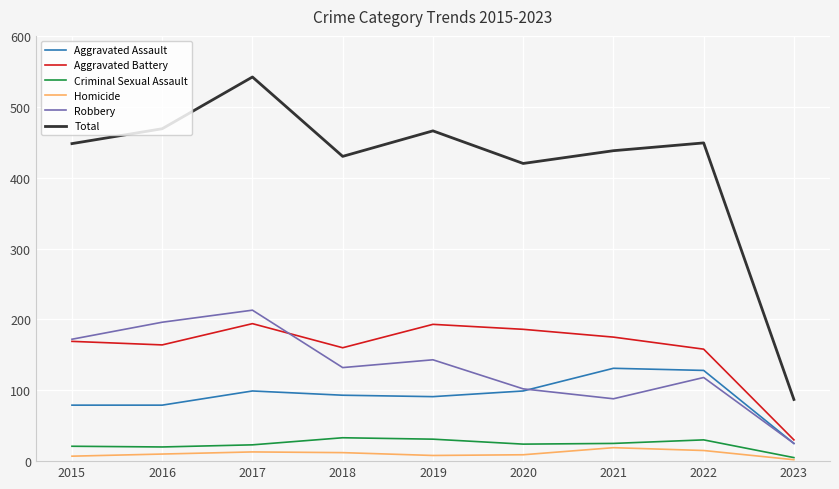

Does the chart have visible grid lines?

Yes